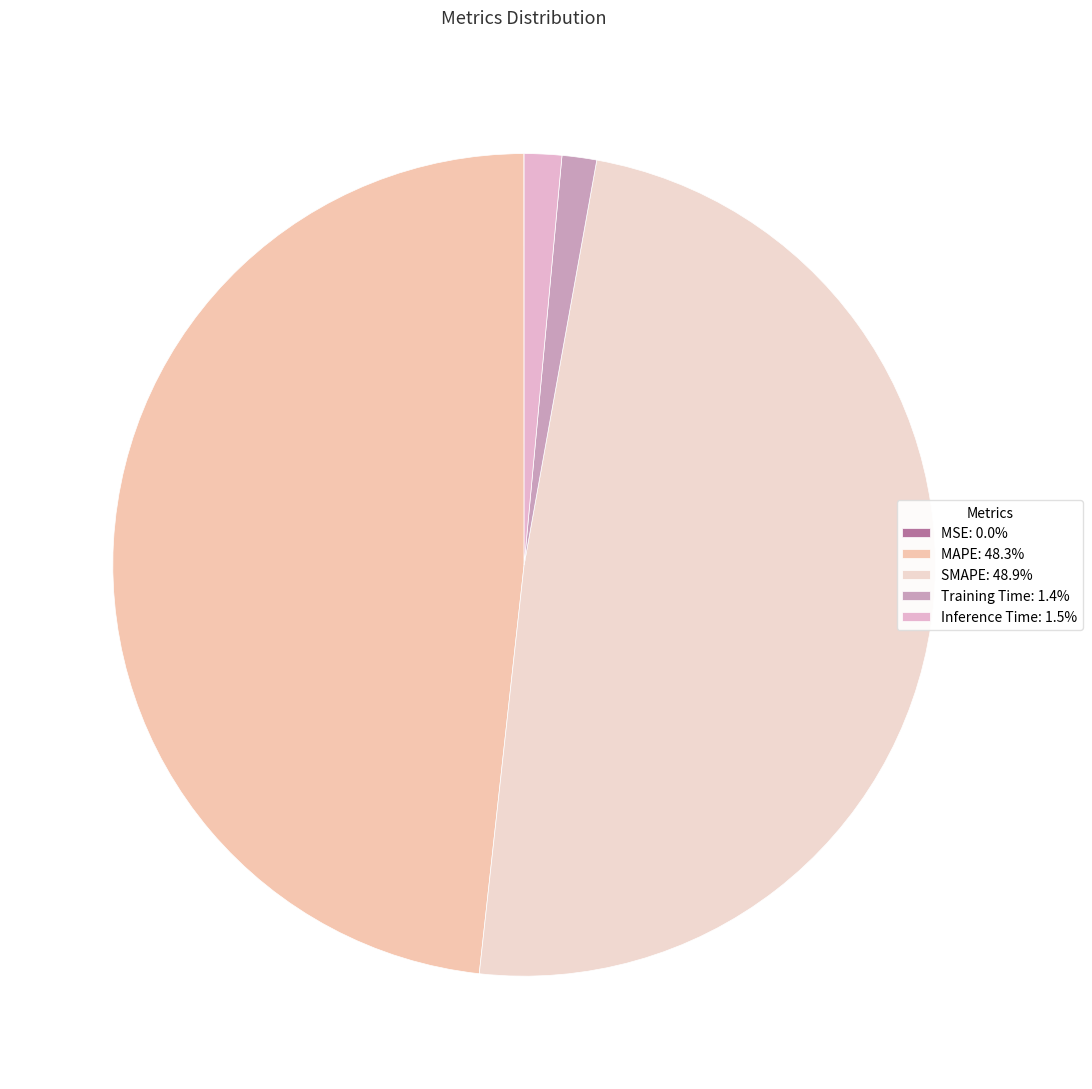

Is the sum of Training Time and SMAPE greater than half?

Yes